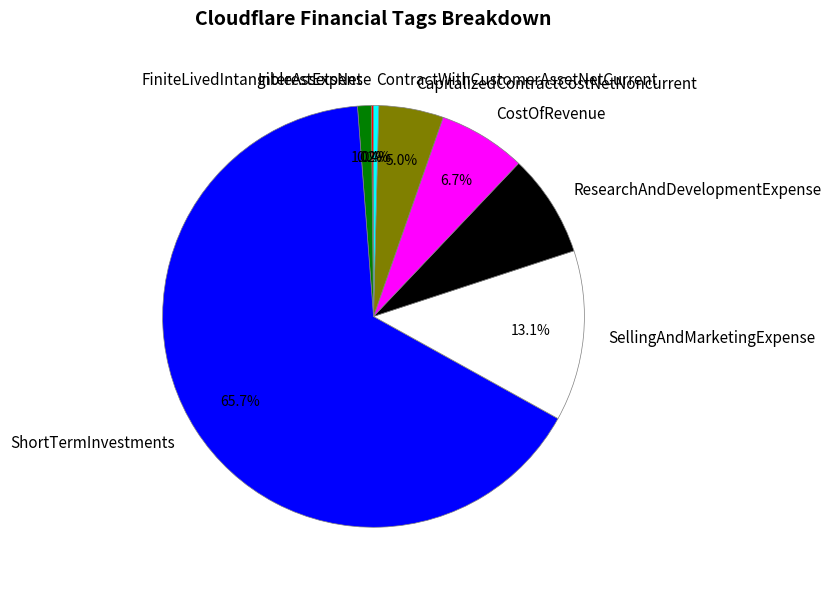

Does any single category account for the majority?

Yes